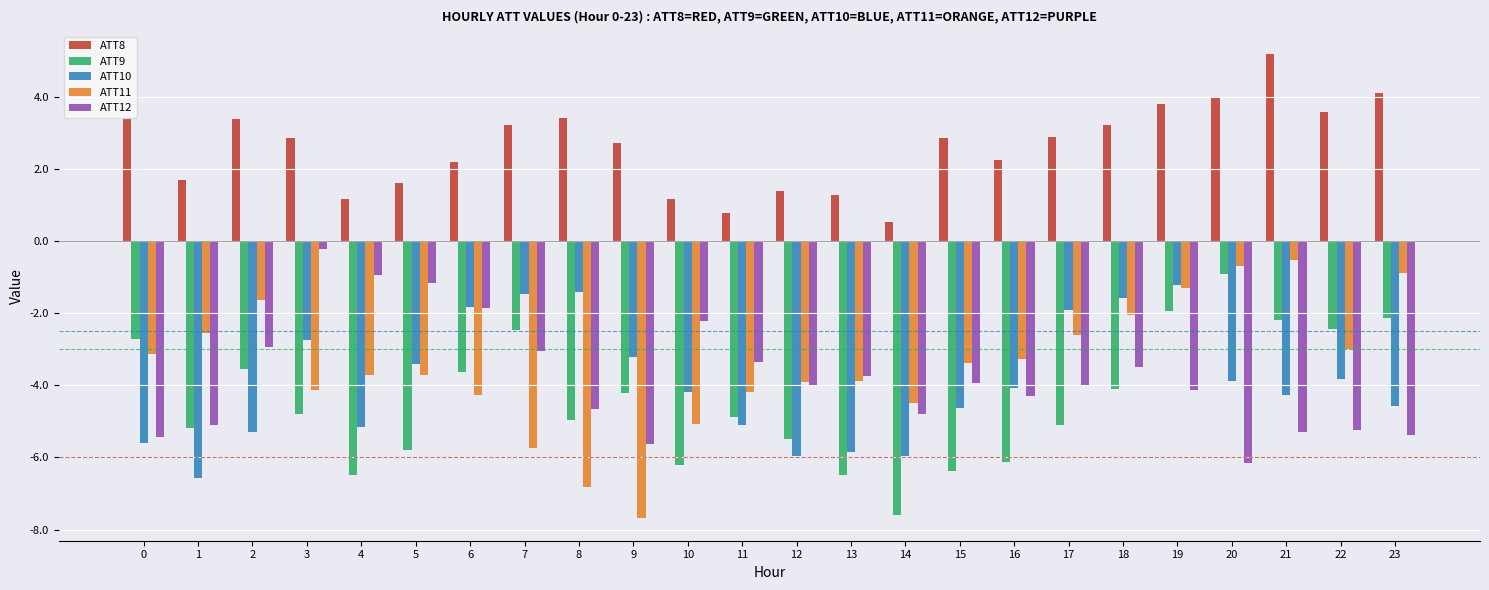

Which series has the largest total across all categories?

ATT8